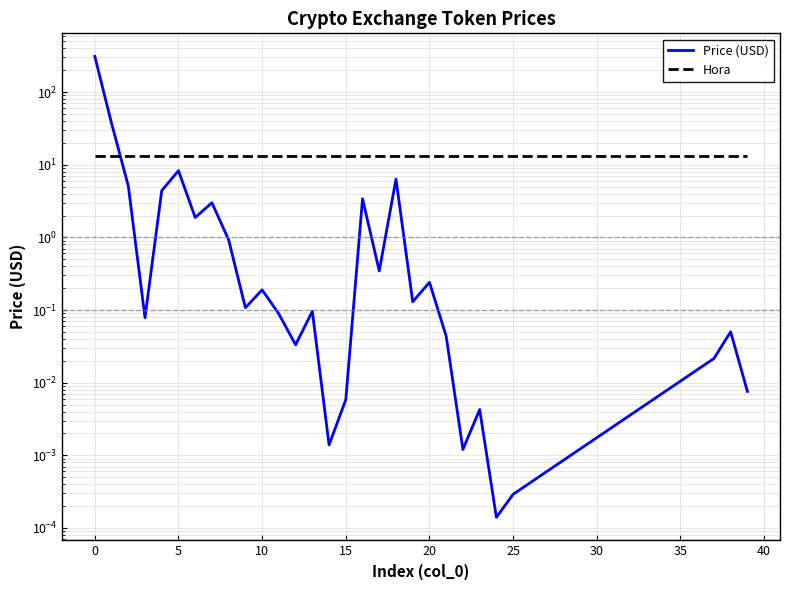

What is the difference between the maximum and second lowest values in the Price (USD) series?

310.1